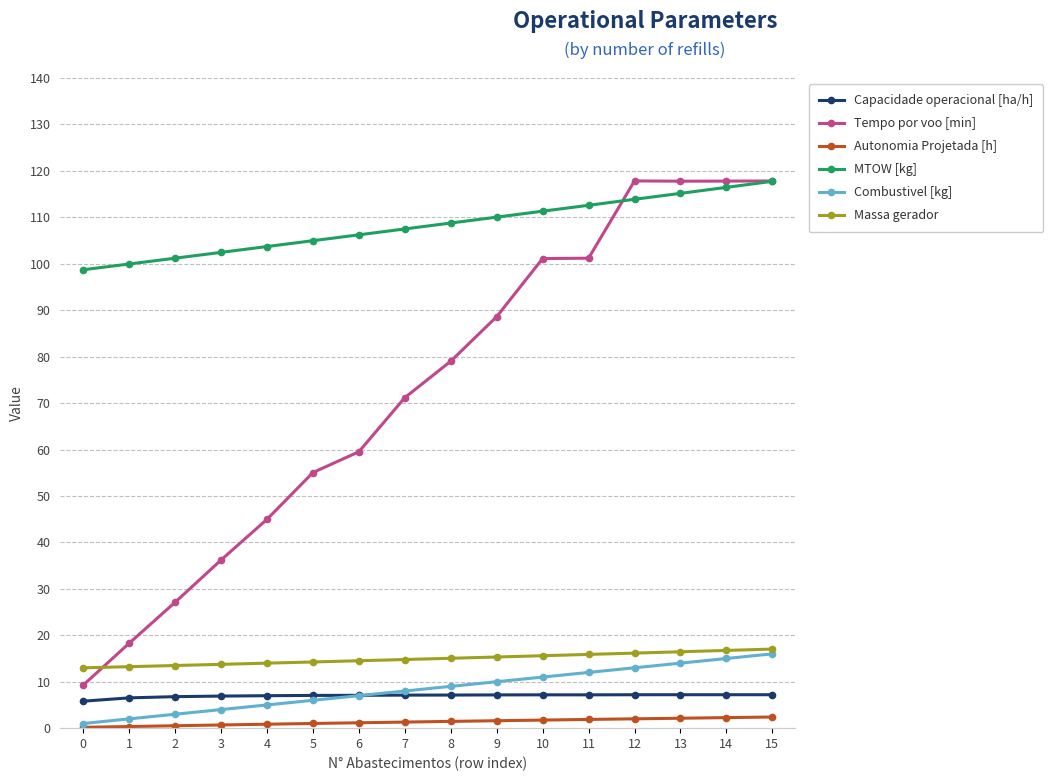

What is the value of the Combustivel [kg] point at the 15th from the left?

15.0